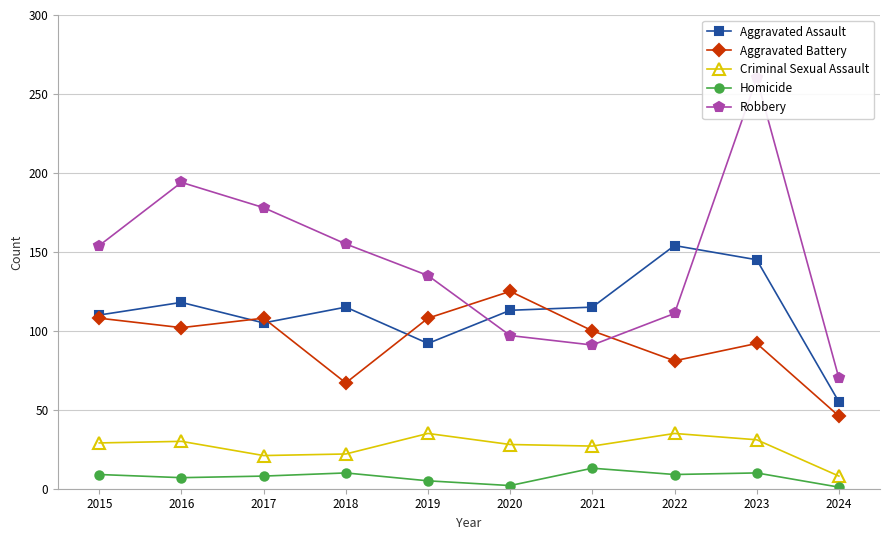

Does the chart have visible grid lines?

Yes